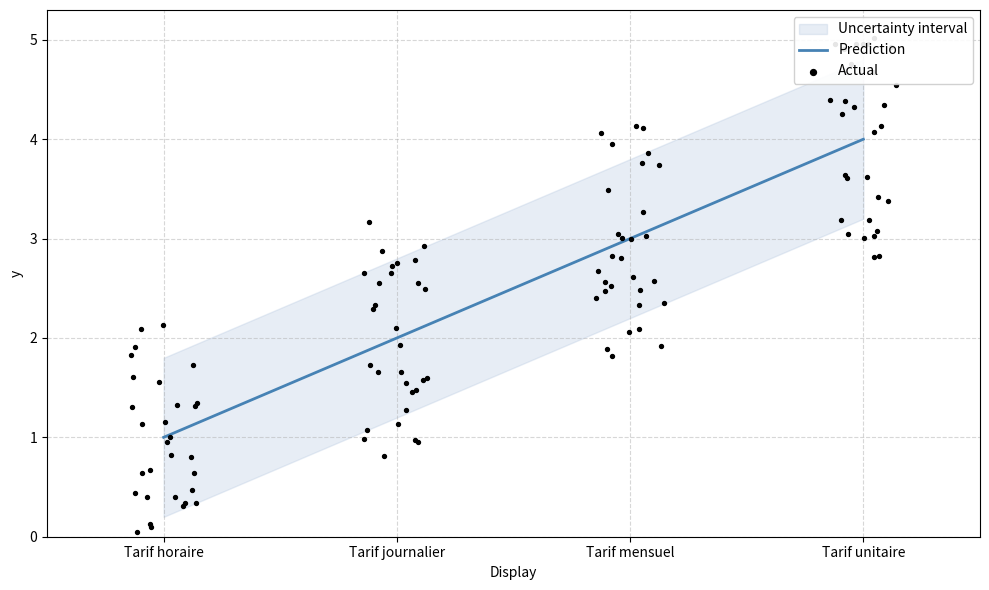

What is the change in value from Tarif journalier to Tarif mensuel?

+1